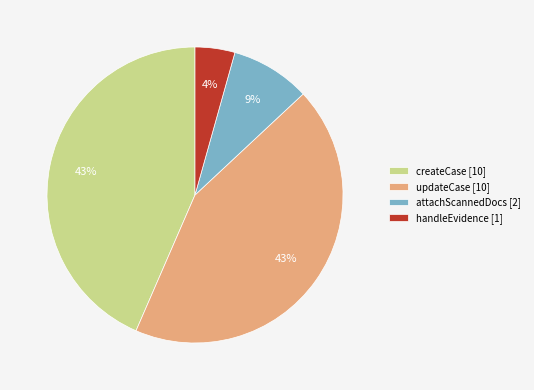

Is the sum of attachScannedDocs [2] and updateCase [10] greater than half?

Yes